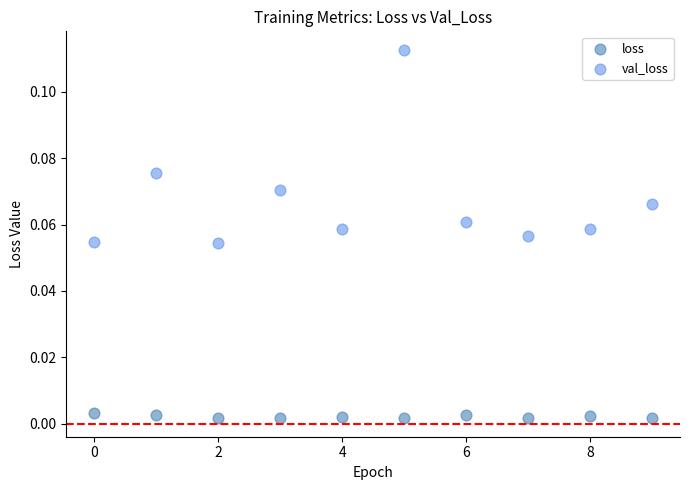

Which series contains the lowest Y value?

loss